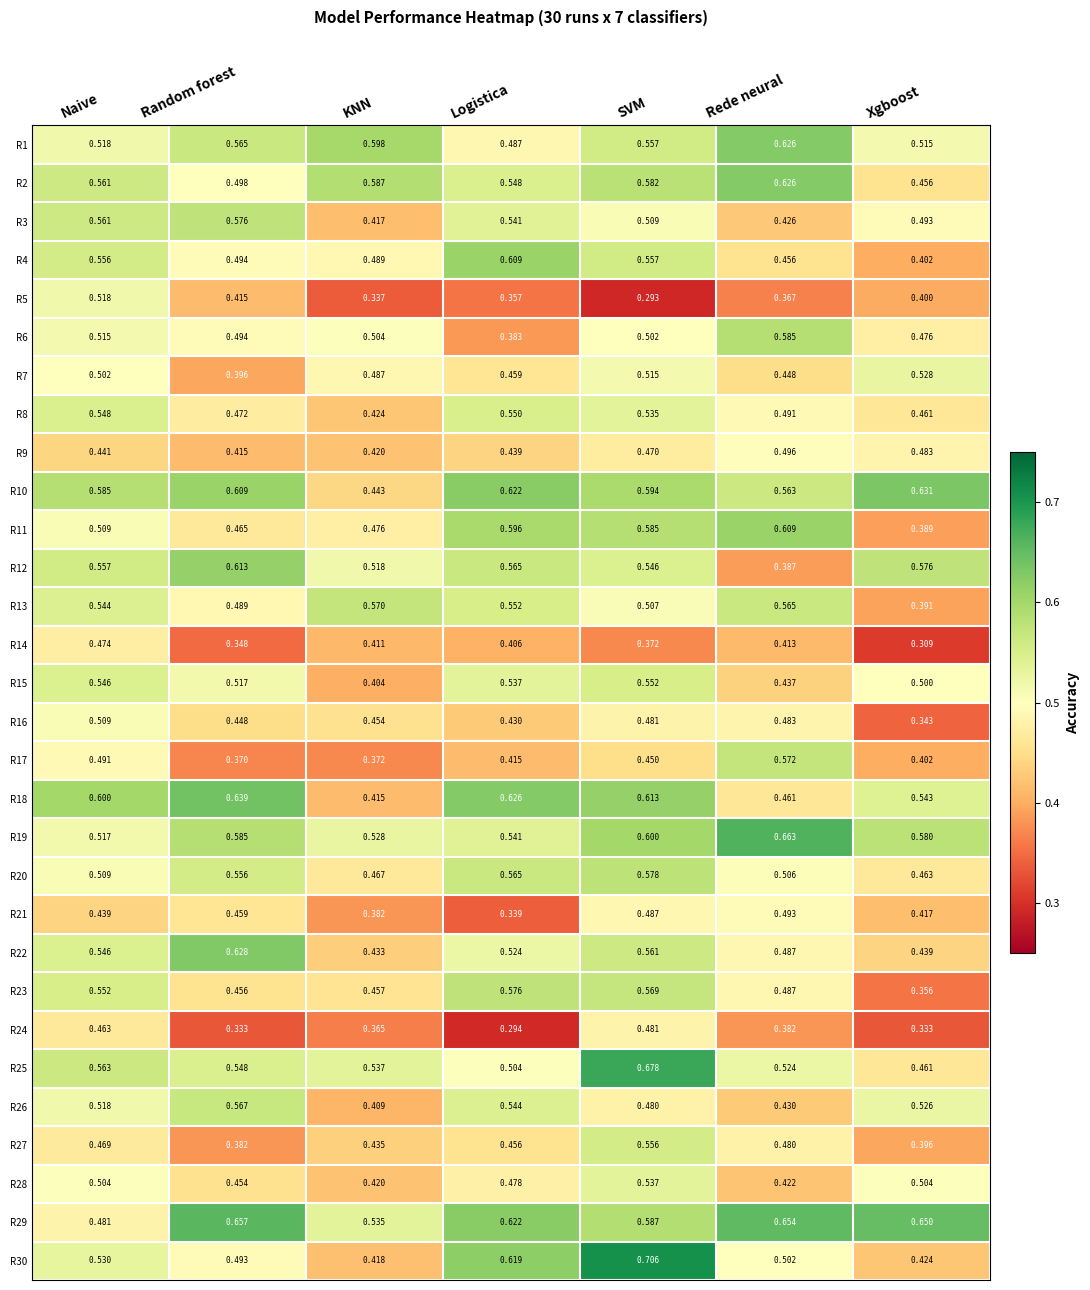

At which category is the sum across all series the highest?

SVM